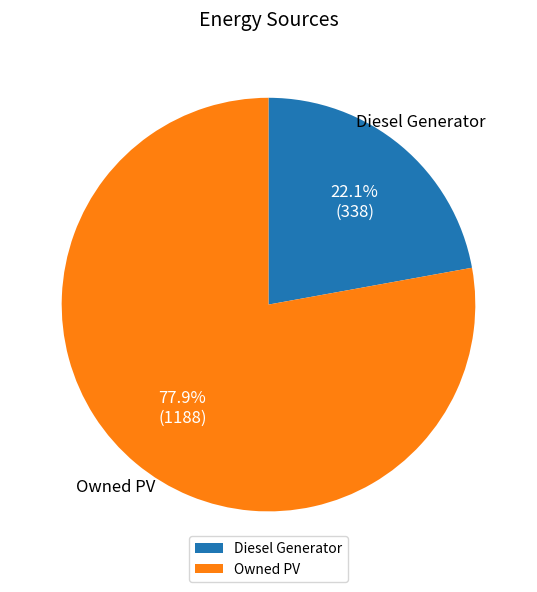

True or false: Owned PV accounts for 69% of the total.

False